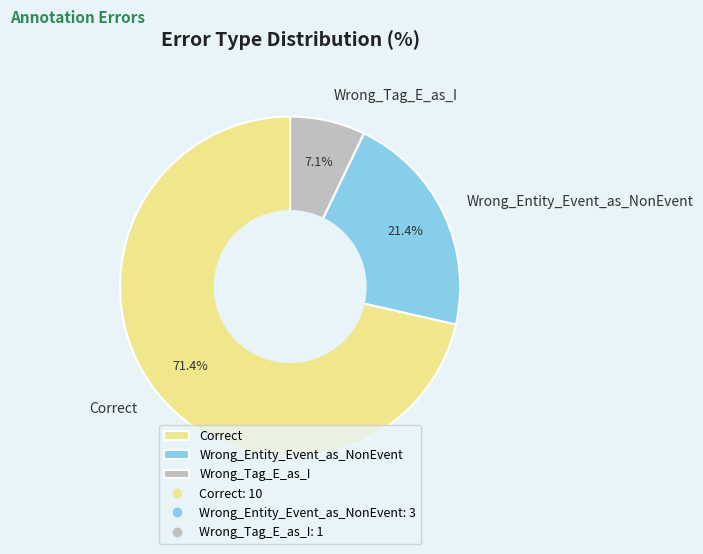

To the nearest percent, what is the average slice percentage?

33%